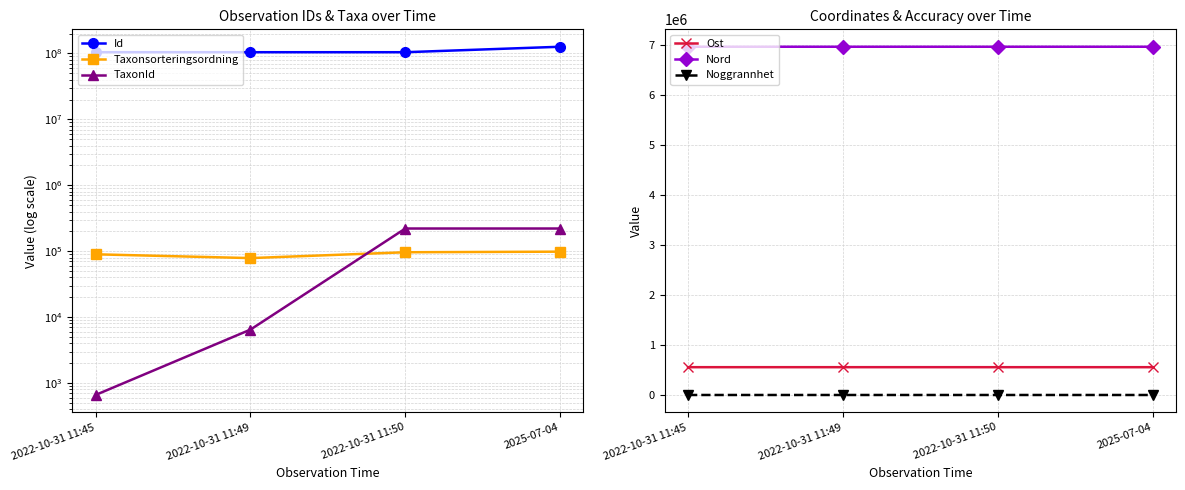

Count the number of data series in this chart.

6